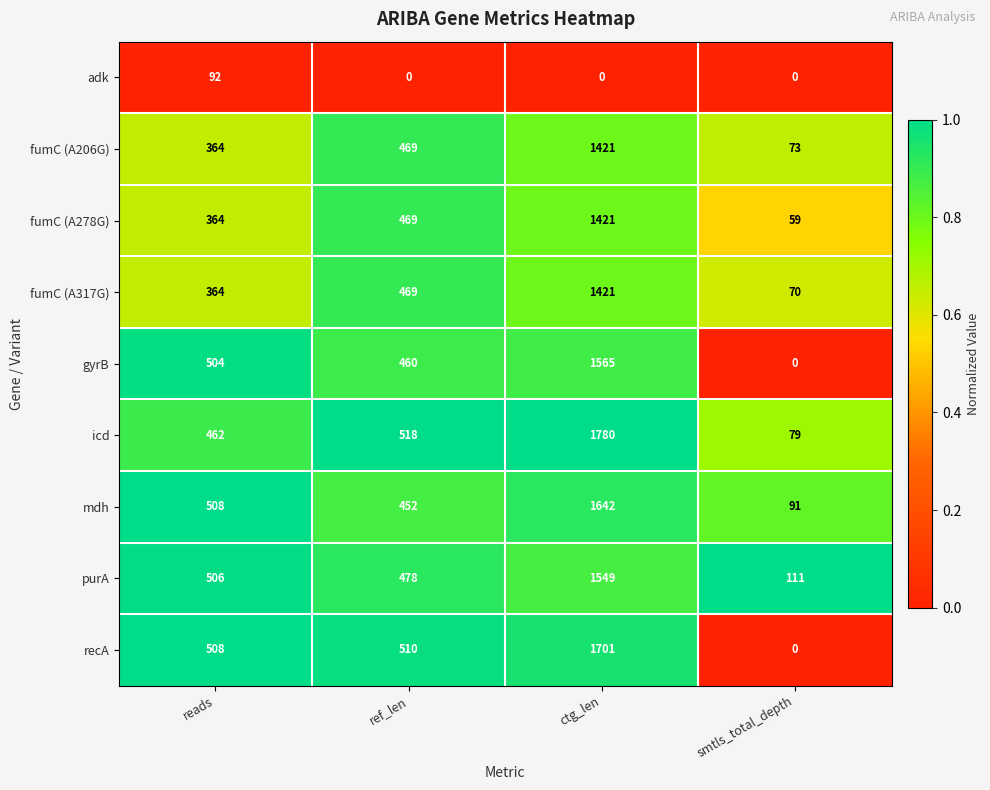

Which category has the highest value in the icd series?

ctg_len